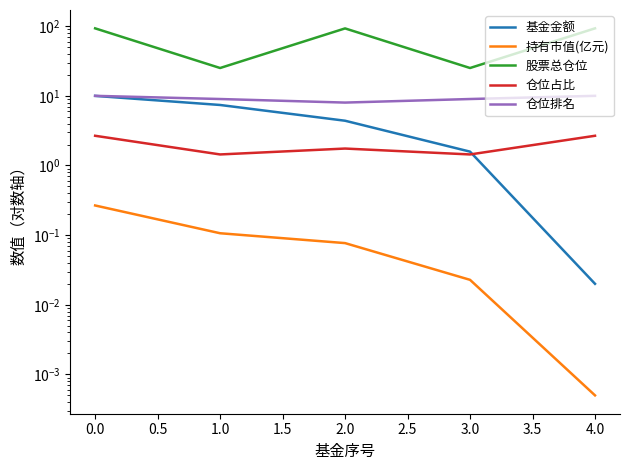

The value of 持有市值(亿元) at 3.0 is 0.0. True or false?

False